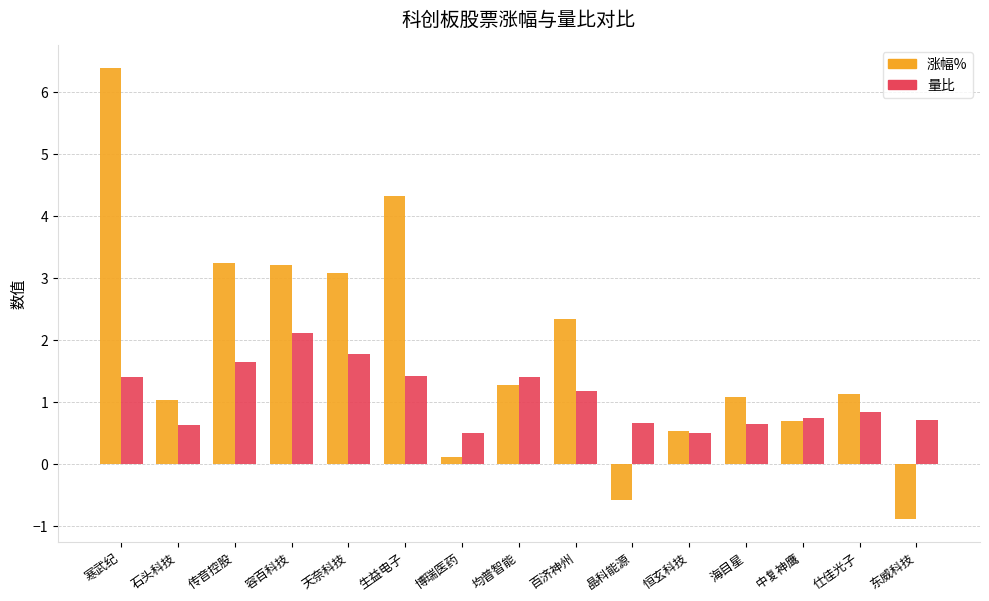

List the series in order of their peak value, highest first.

涨幅%, 量比